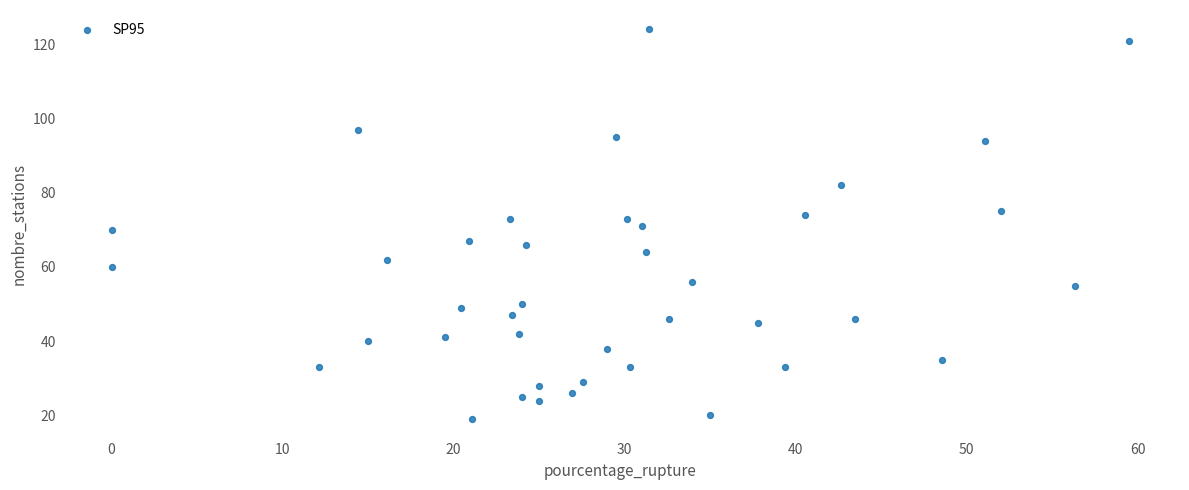

How many data points are displayed?

40